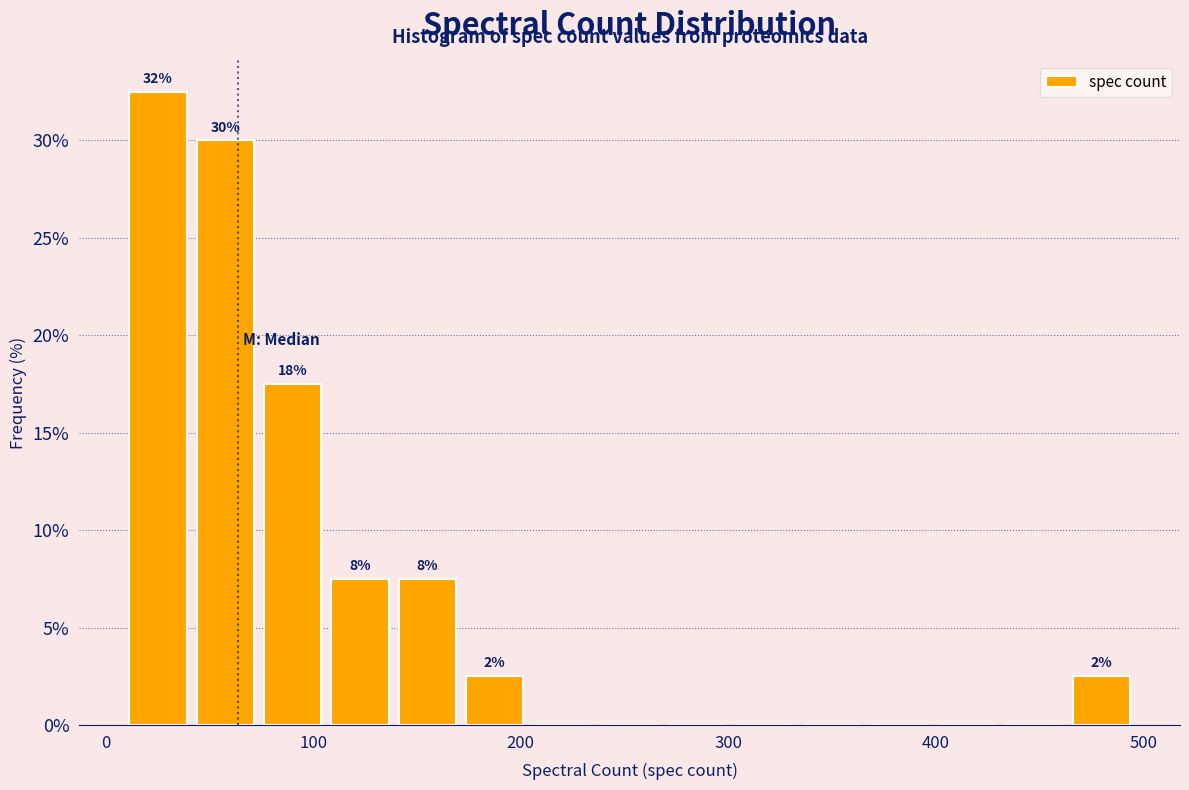

Around what value on the x-axis is the tallest bar? Give the approximate position of its centre, as read against the axis.

30